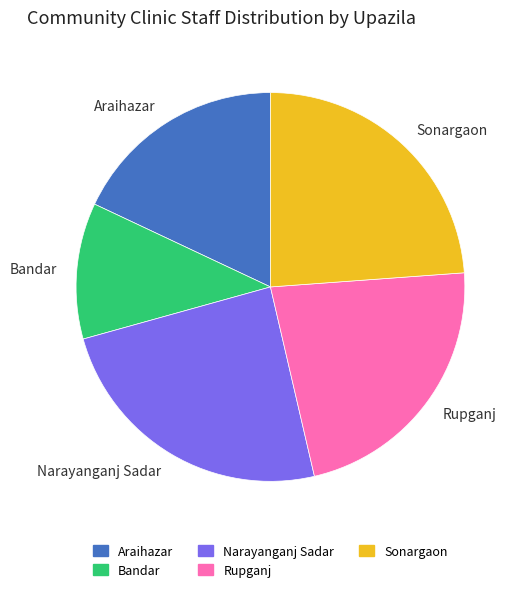

True or false: Narayanganj Sadar accounts for 41% of the total.

False